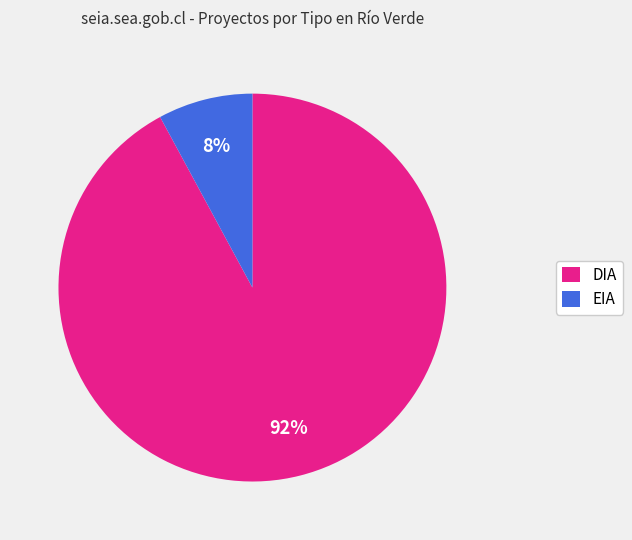

How many segments does this pie chart have?

2